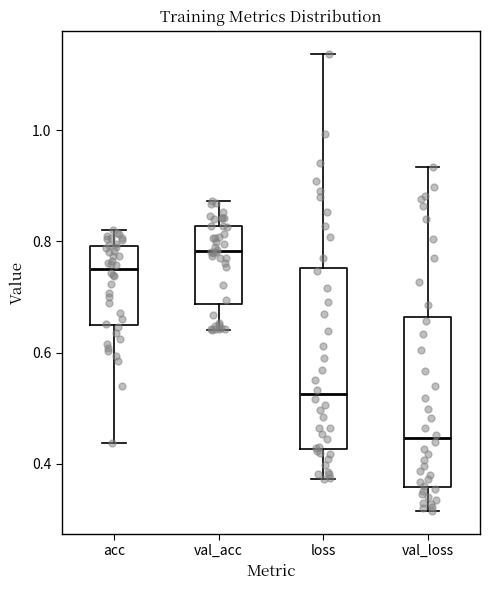

Where does the upper whisker of the box for val_acc end on the y-axis? The values are not printed on the chart, so give them approximately, as read against the axis.

0.88